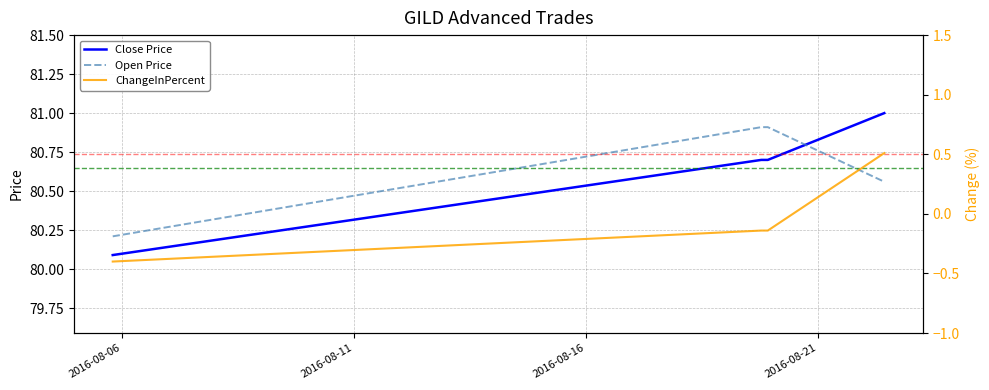

Which series ends up on top after the final intersection of Close Price and Open Price?

Close Price